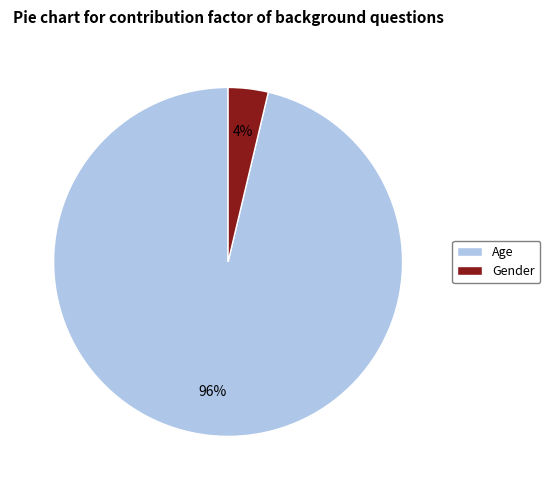

Rank the categories by value from lowest to highest.

Gender, Age